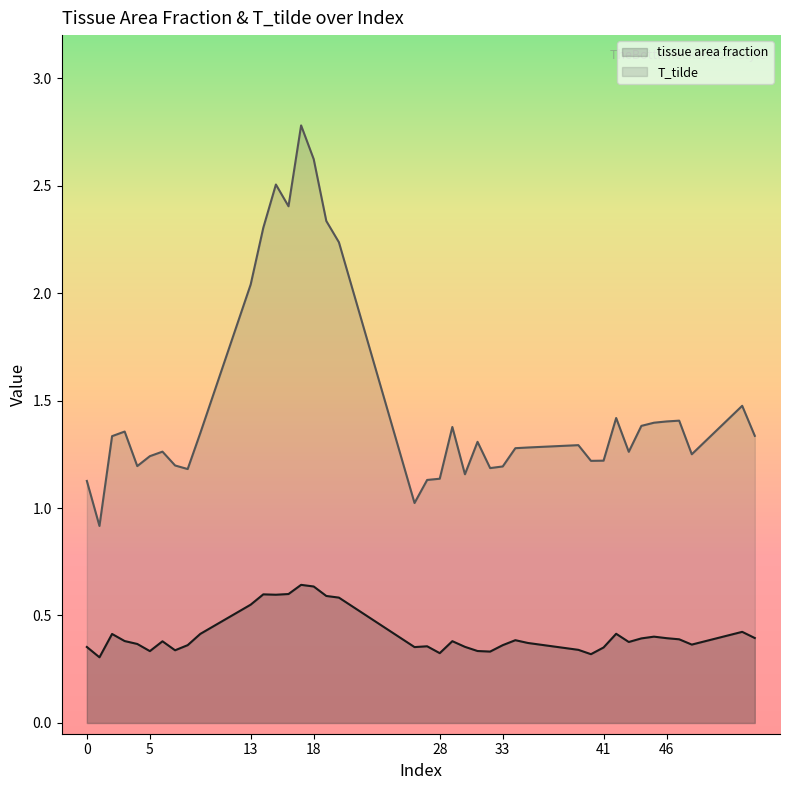

Where is the first local minimum for tissue area fraction?

1